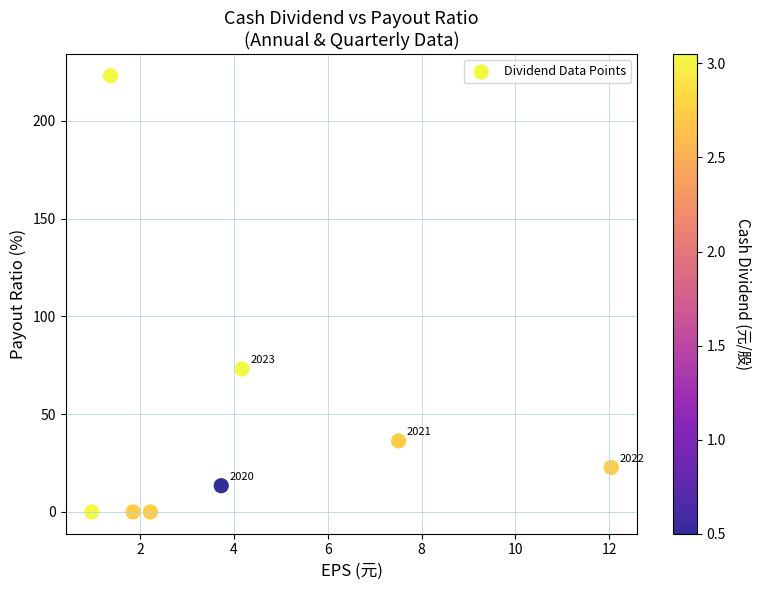

What Y value in the scatter plot is closest to 111?

73.1